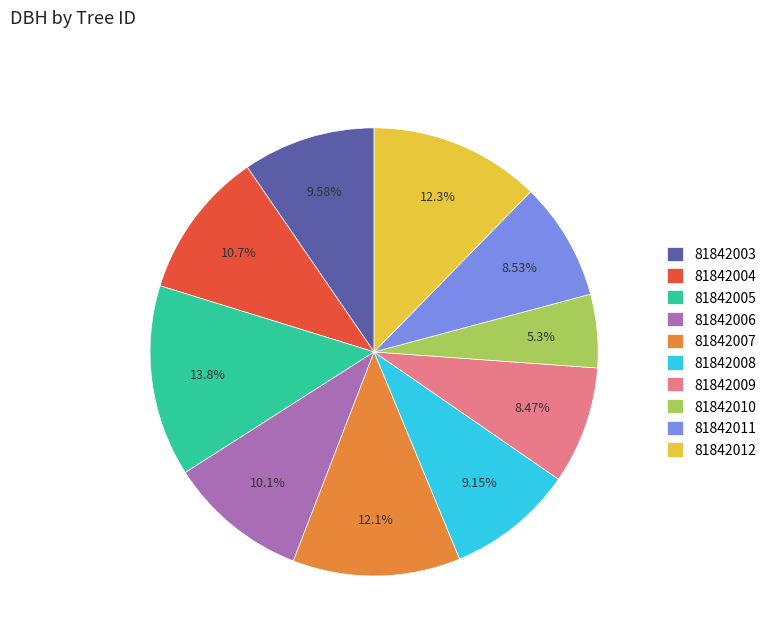

Is it true that 81842004 is 22% of the pie?

False